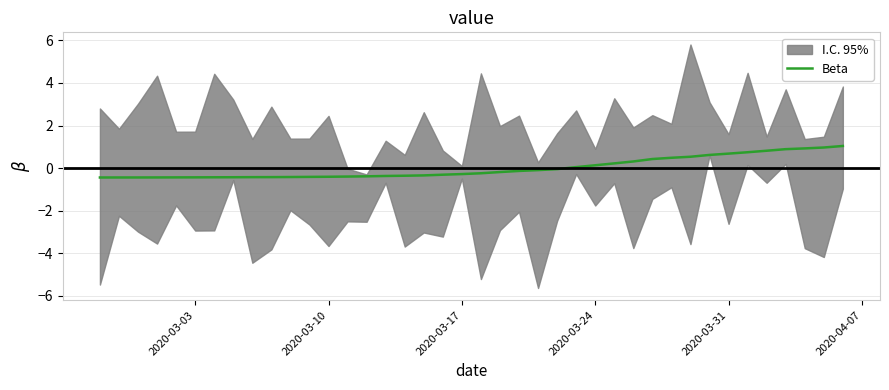

What is the minimum value shown in the chart?

-0.4